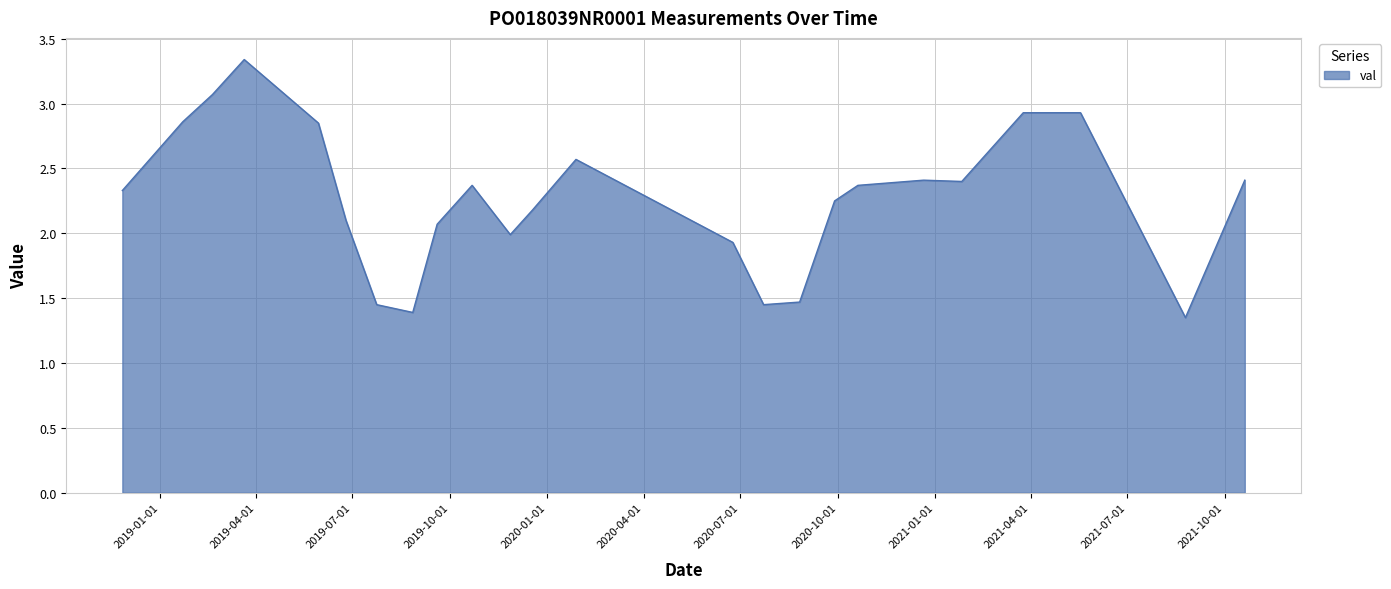

What is the difference between the maximum and minimum values?

2.0